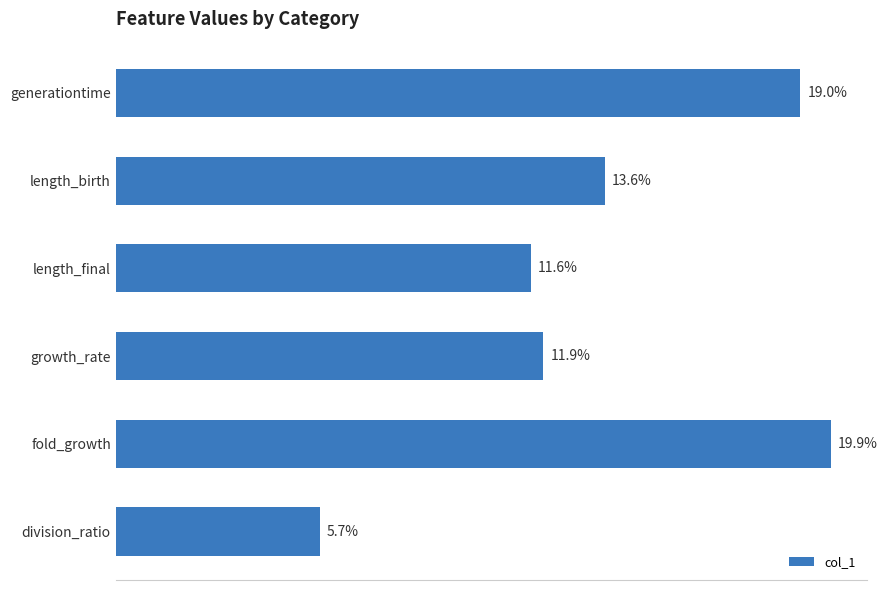

Does the chart contain any negative values?

No